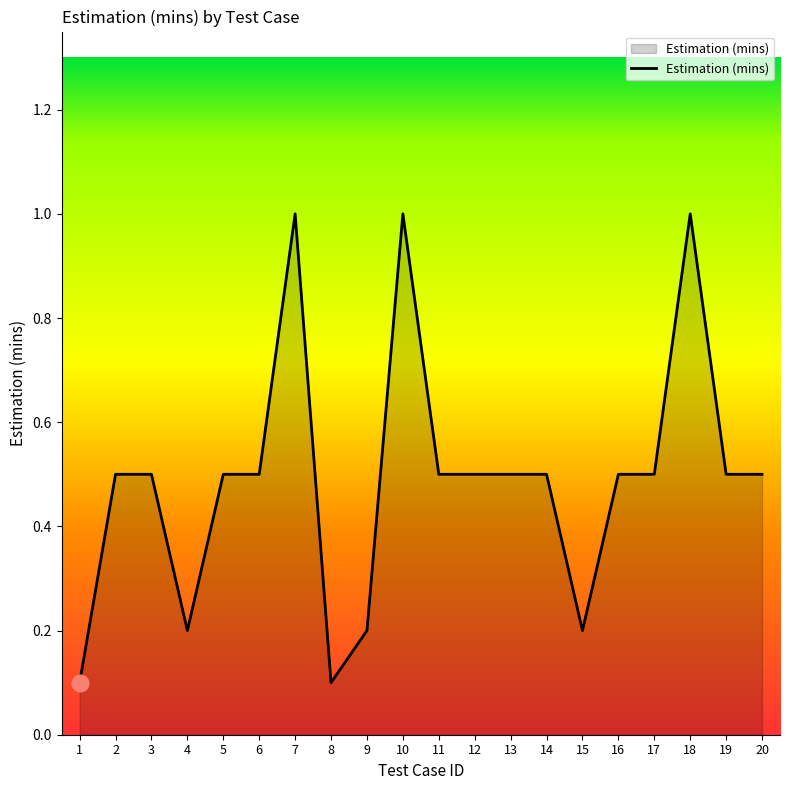

What is the minimum value shown in the chart?

0.1